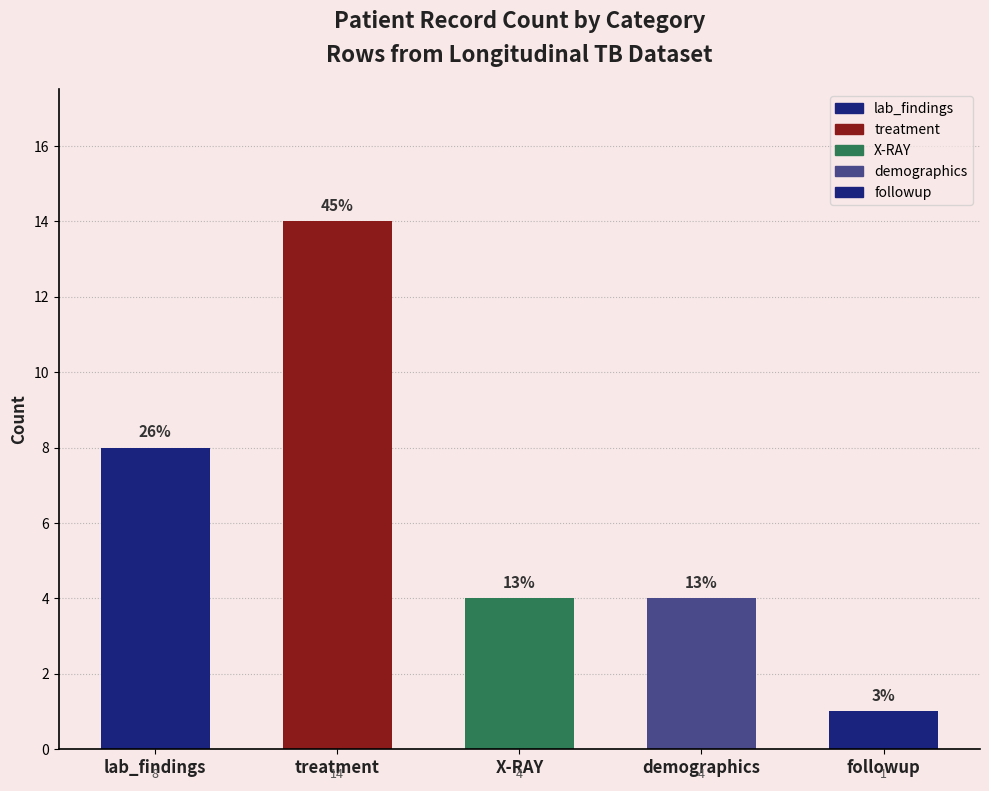

Is it true that the value at treatment is 22?

False